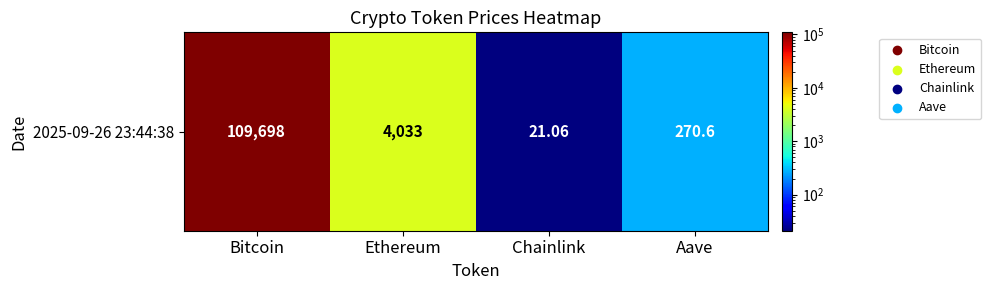

List the labels in order of value, largest first.

Bitcoin, Ethereum, Aave, Chainlink